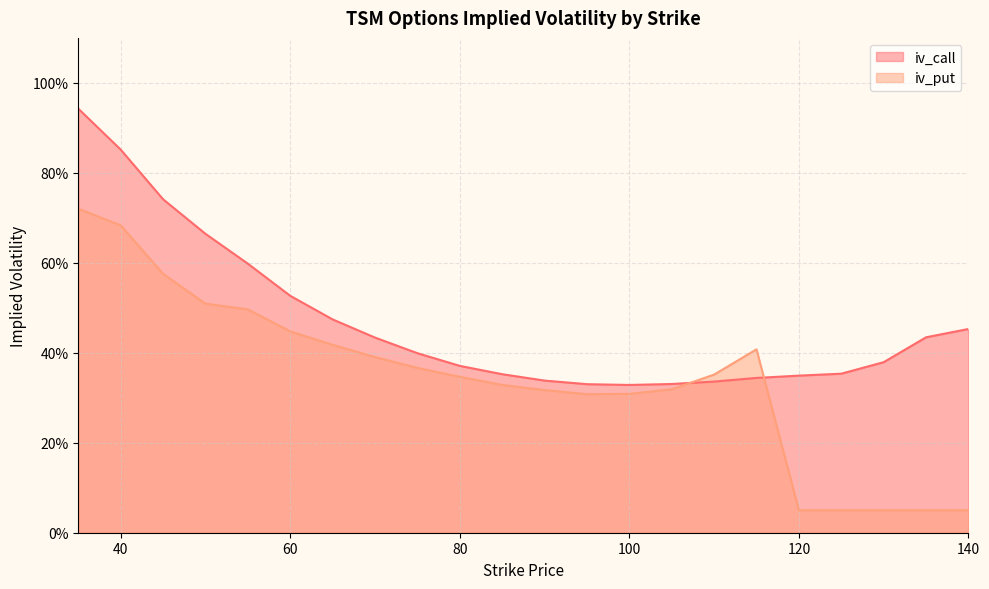

The iv_put series shows 0.7 at 70. True or false?

False